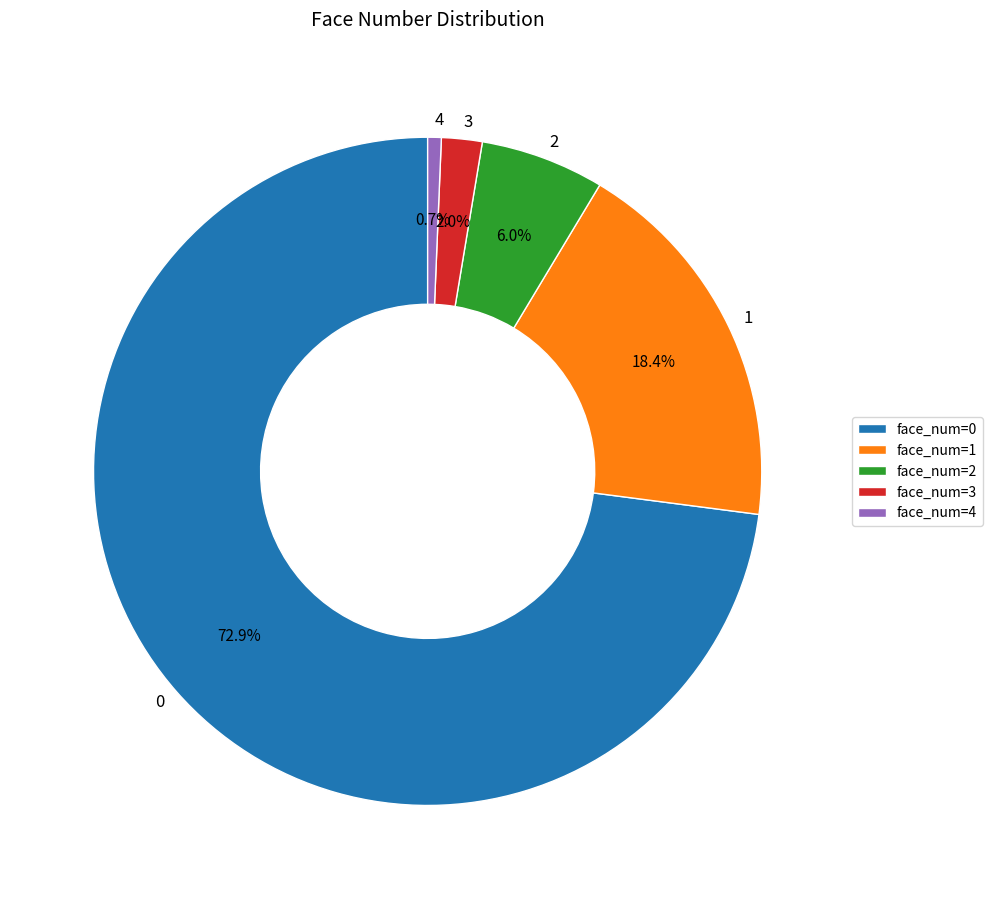

True or false: 2 accounts for 20% of the total.

False